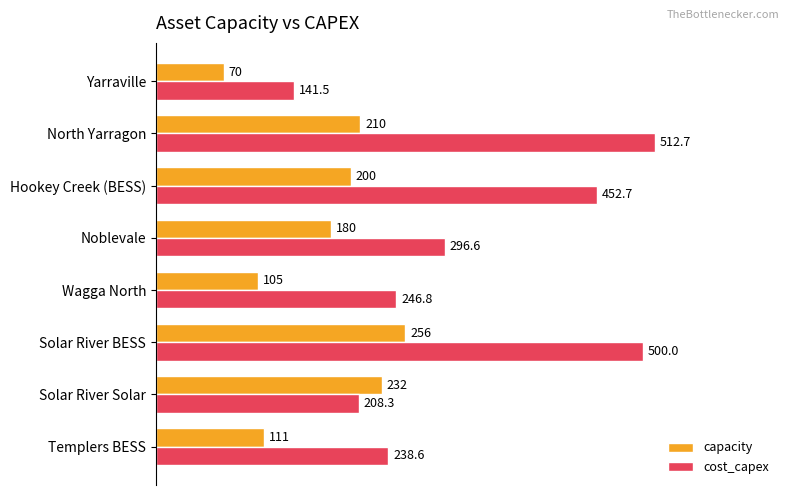

At which category does the chart reach its peak across all series?

North Yarragon